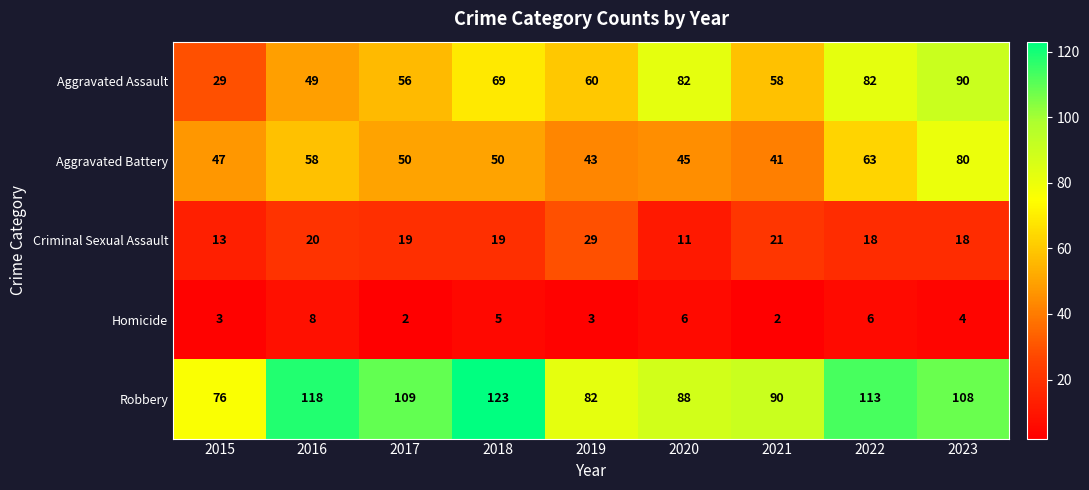

Is the value of Aggravated Battery at 2019 greater than the value of Robbery at 2017?

No